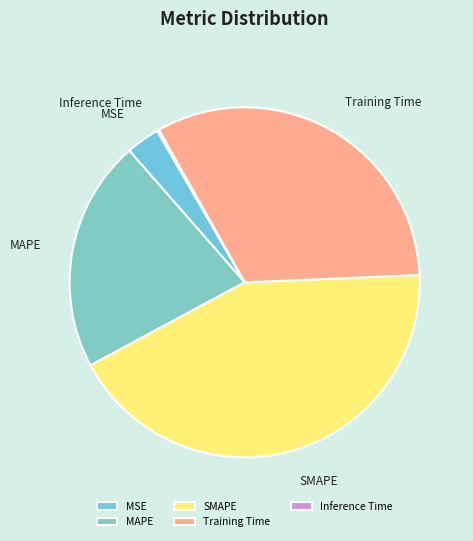

Do MAPE and MSE together represent more than half of the pie?

No